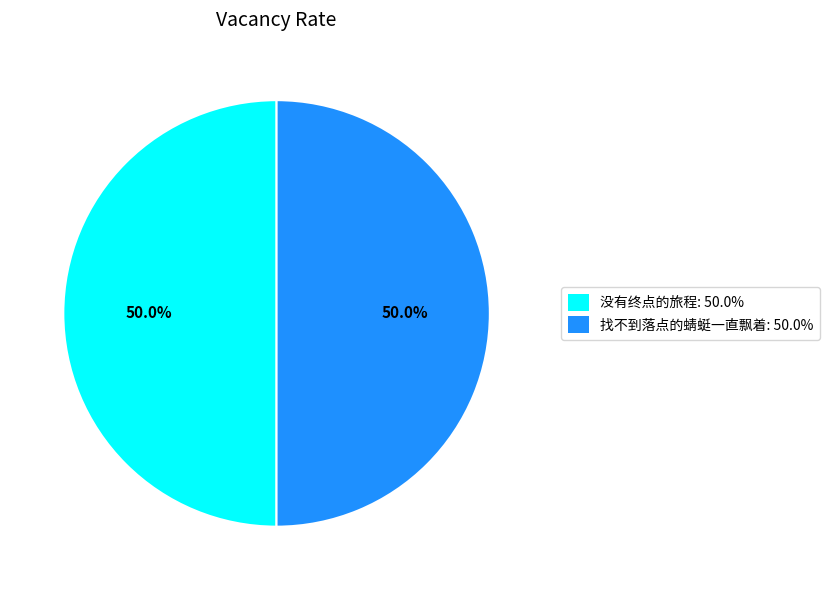

Is the sum of 找不到落点的蜻蜓一直飘着 and 没有终点的旅程 greater than half?

Yes